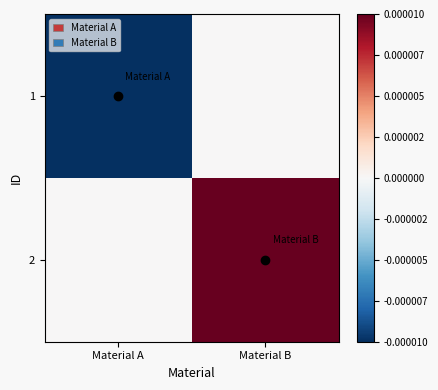

Which category has the highest value across all series?

Material B